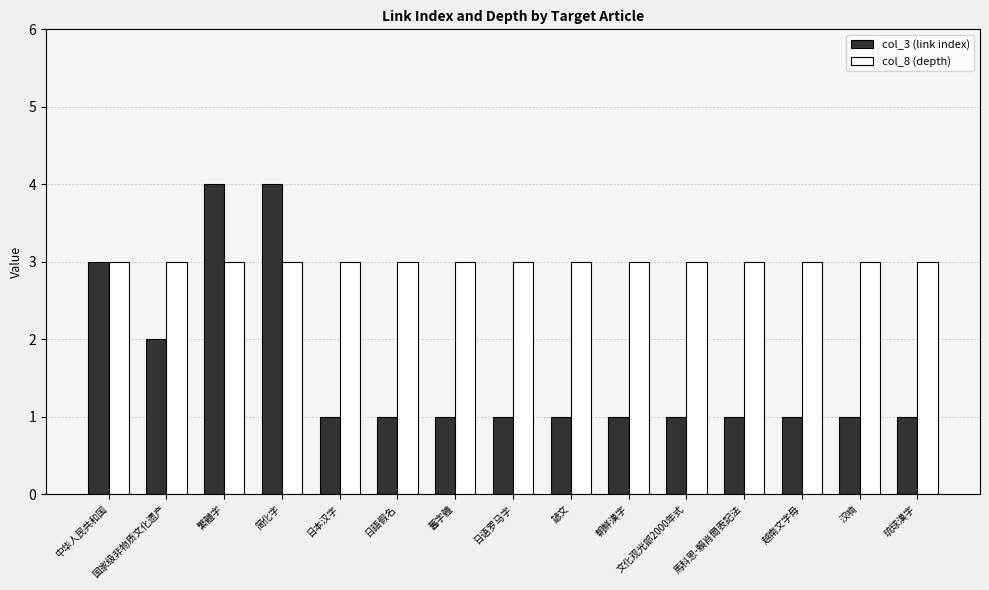

Where is col_3 (link index) nearest to the value 2?

国家级非物质文化遗产